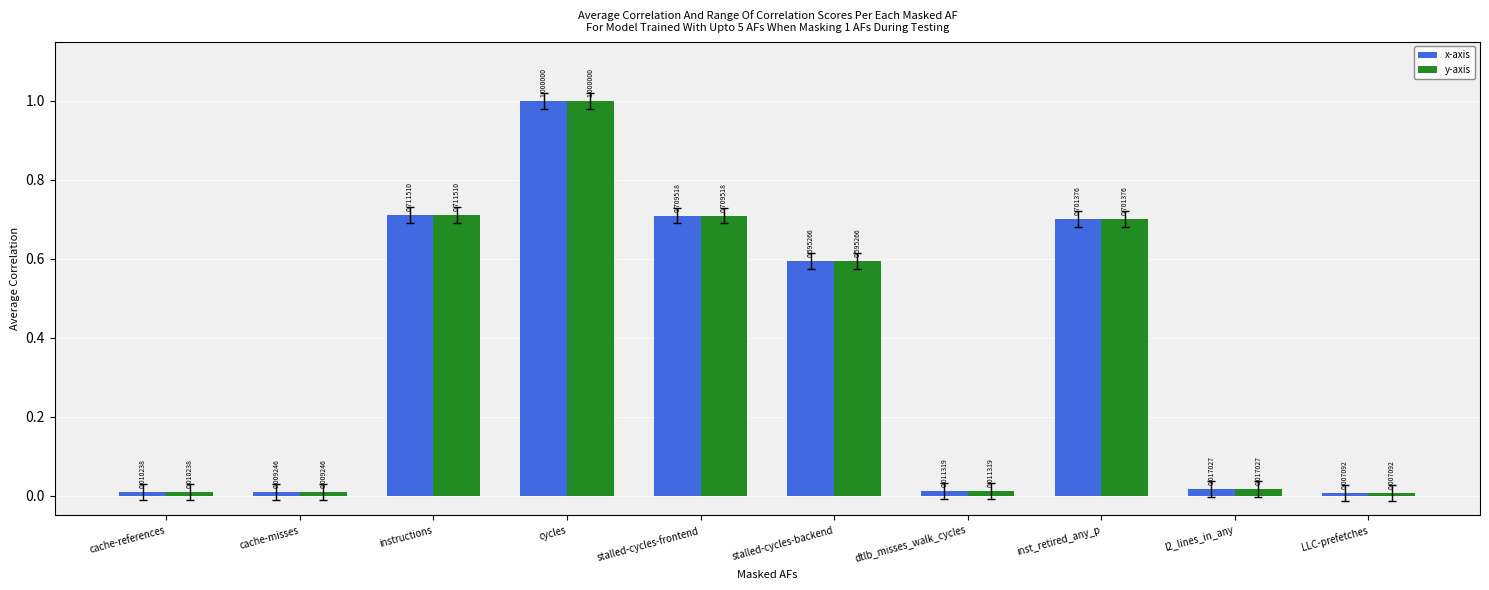

What is the value of the y-axis bar at the 4th from the left?

1.0